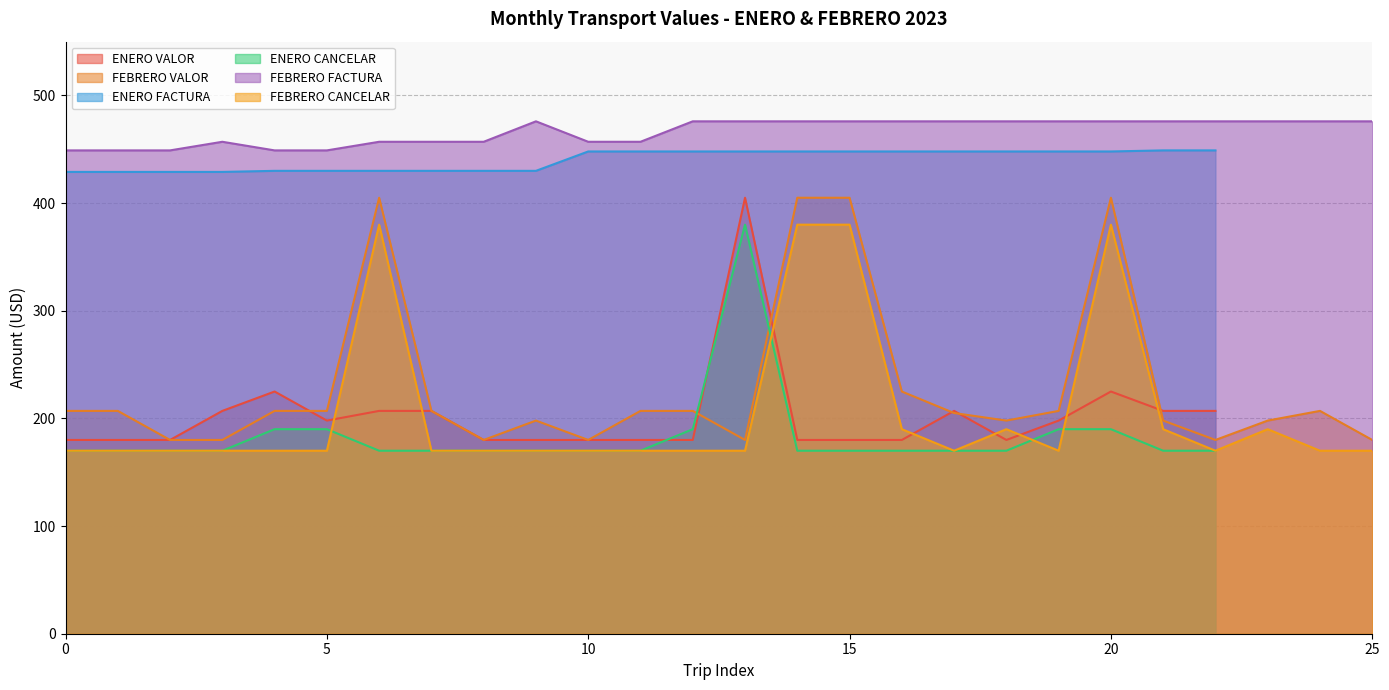

Does the chart have visible grid lines?

Yes